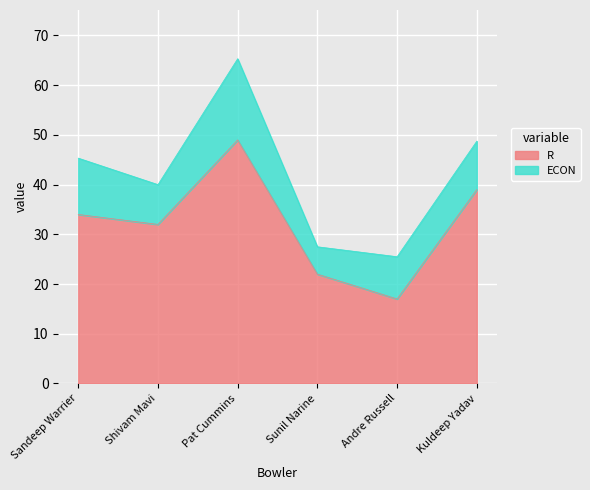

Is it true that the value at Shivam Mavi is 32?

True